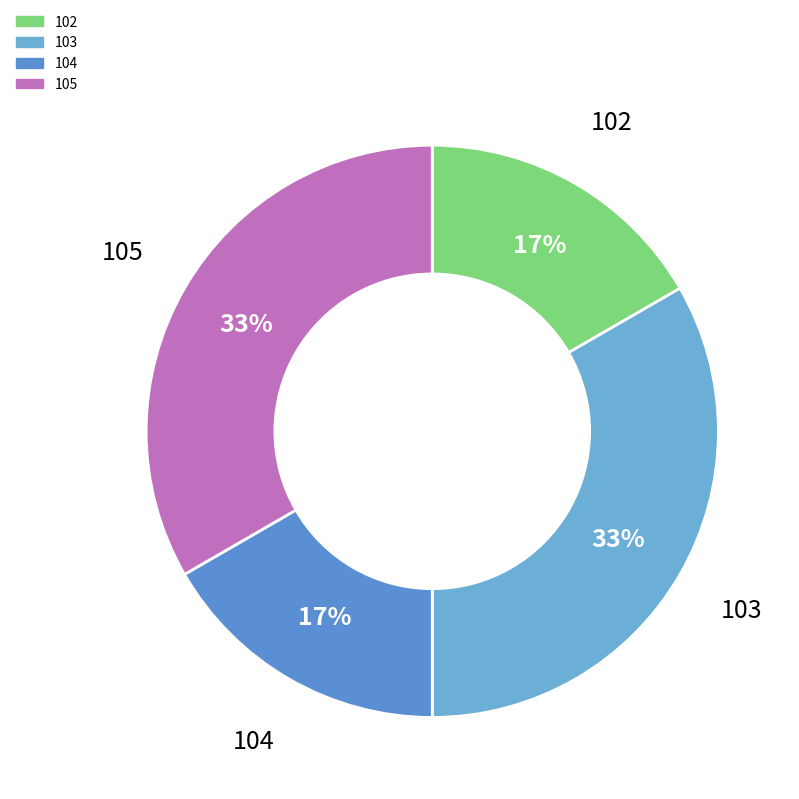

Is it true that 105 is 33% of the pie?

True